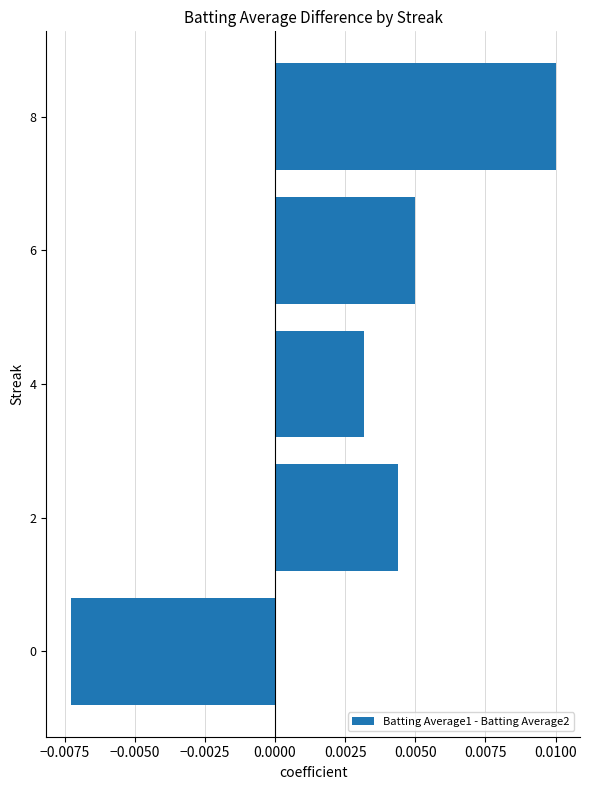

Which label corresponds to the largest value in the chart?

8